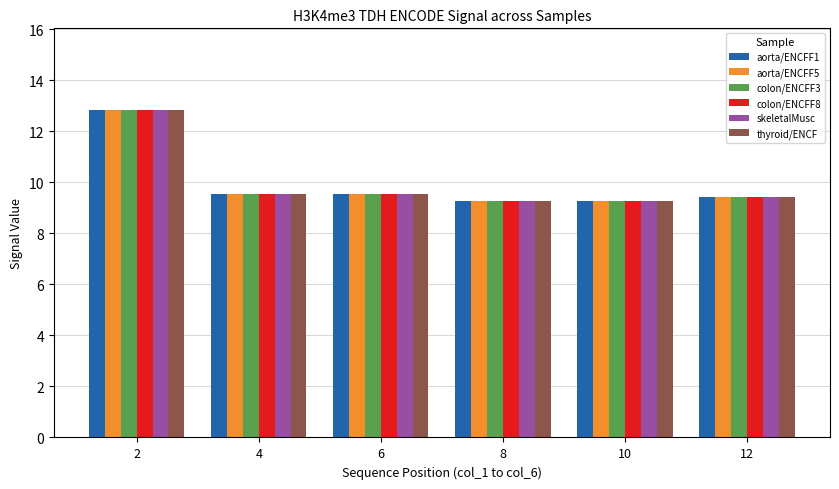

What is the total value across all series at 2?

76.9